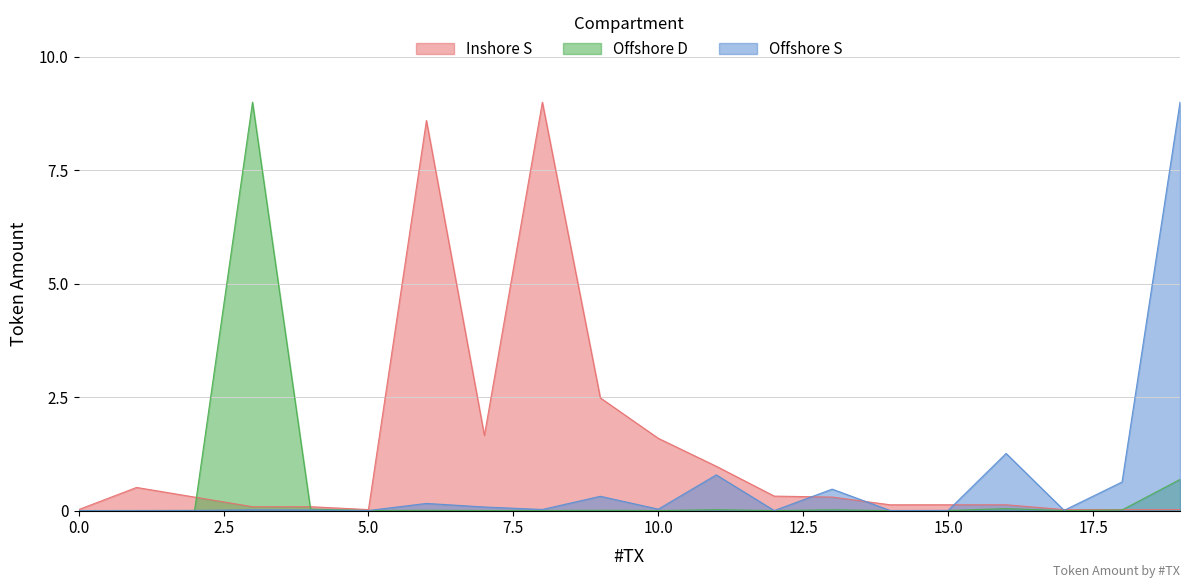

What is the spread (max minus min) of values at 46?

0.8